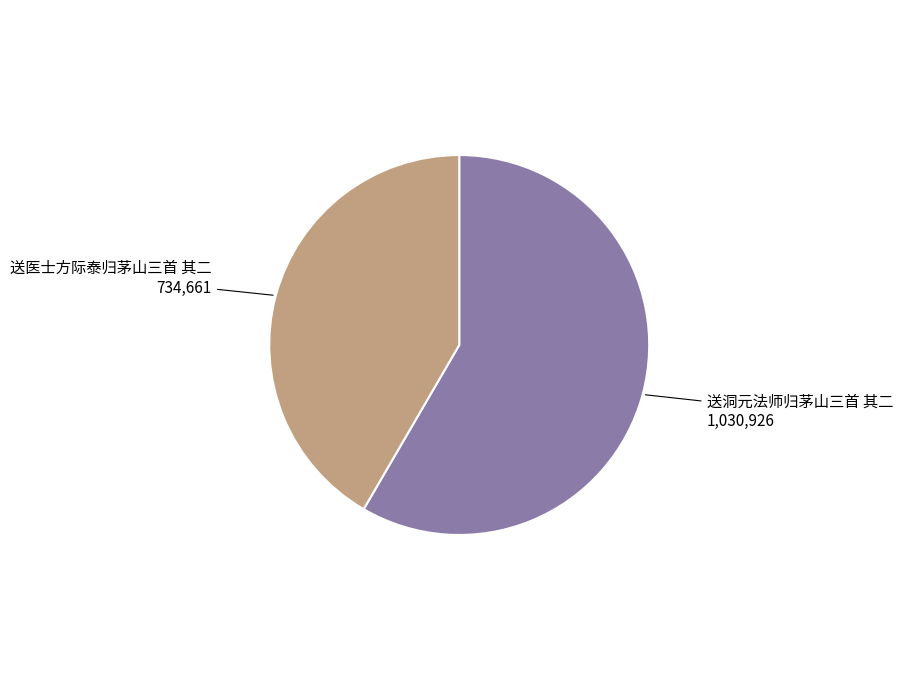

Between 送医士方际泰归茅山三首 其二 and 送洞元法师归茅山三首 其二, which is larger?

送洞元法师归茅山三首 其二